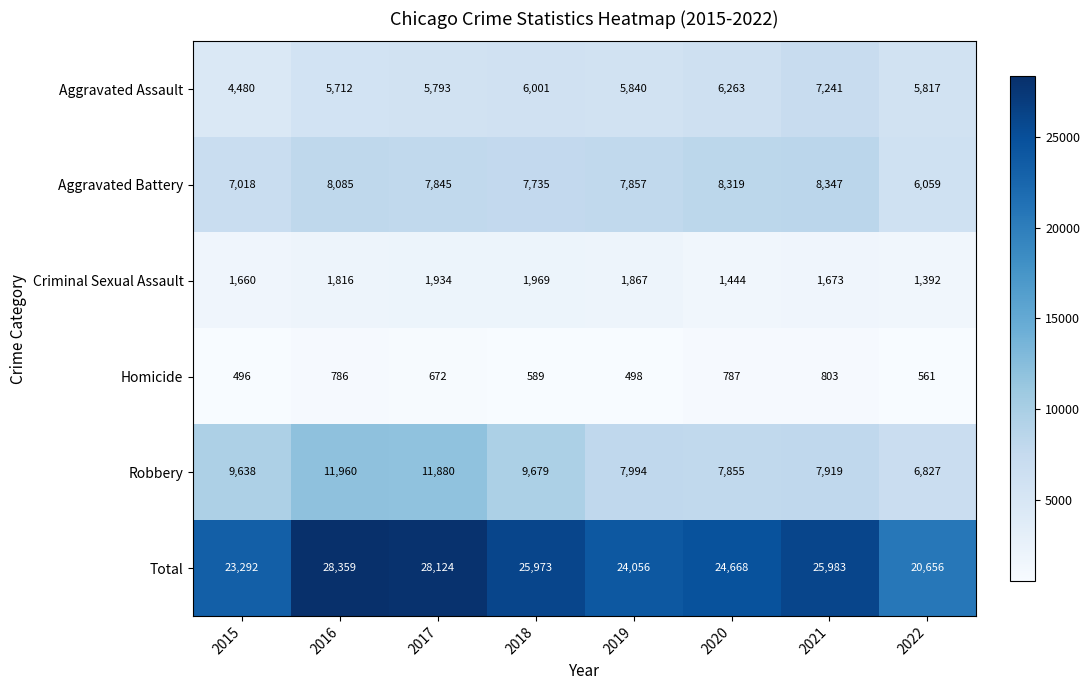

What is the difference between the maximum and minimum values in the Total series?

7703